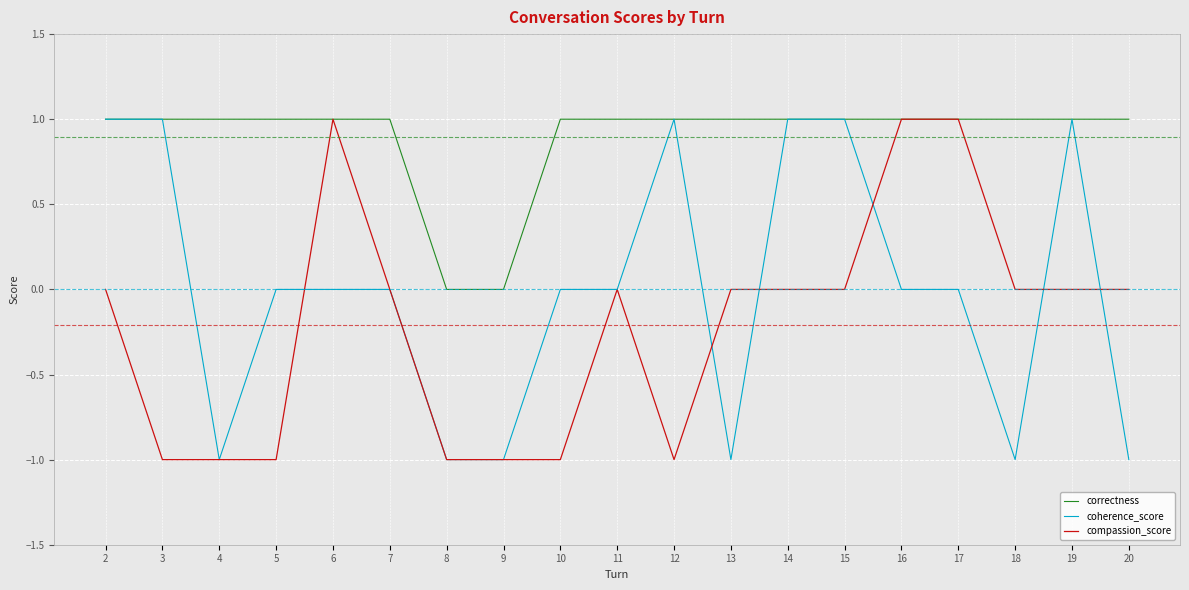

Which series has the largest total across all categories?

correctness